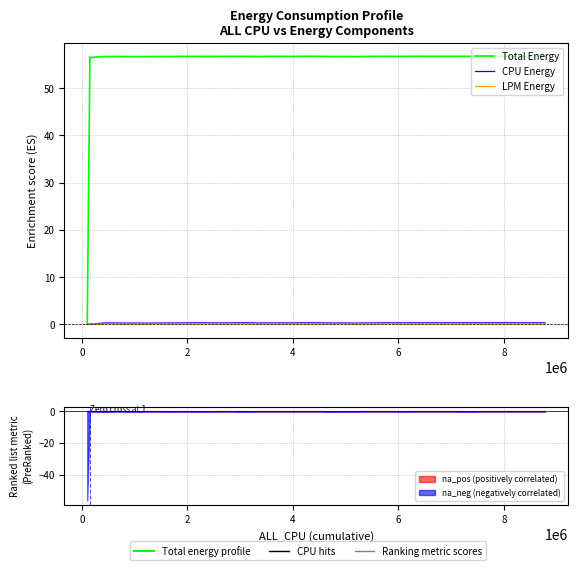

What is the greatest value displayed?

56.8